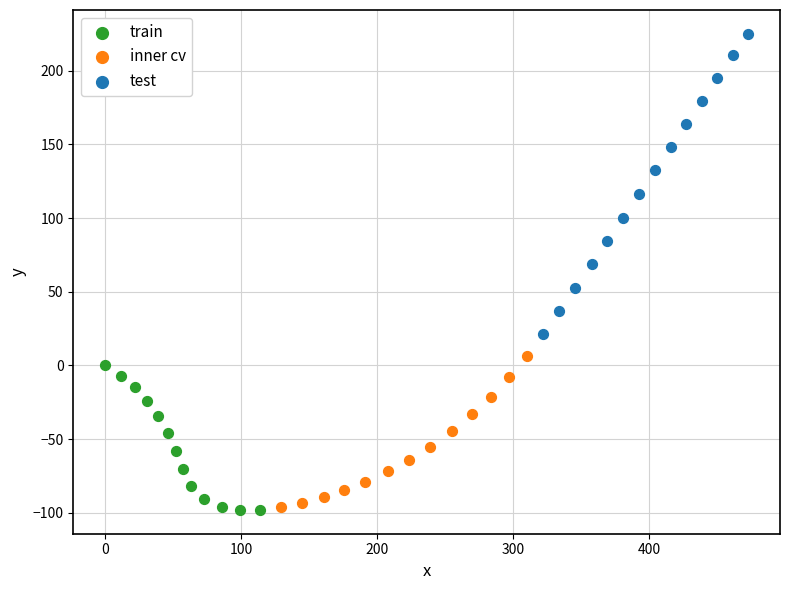

Which series contains the highest Y value?

test